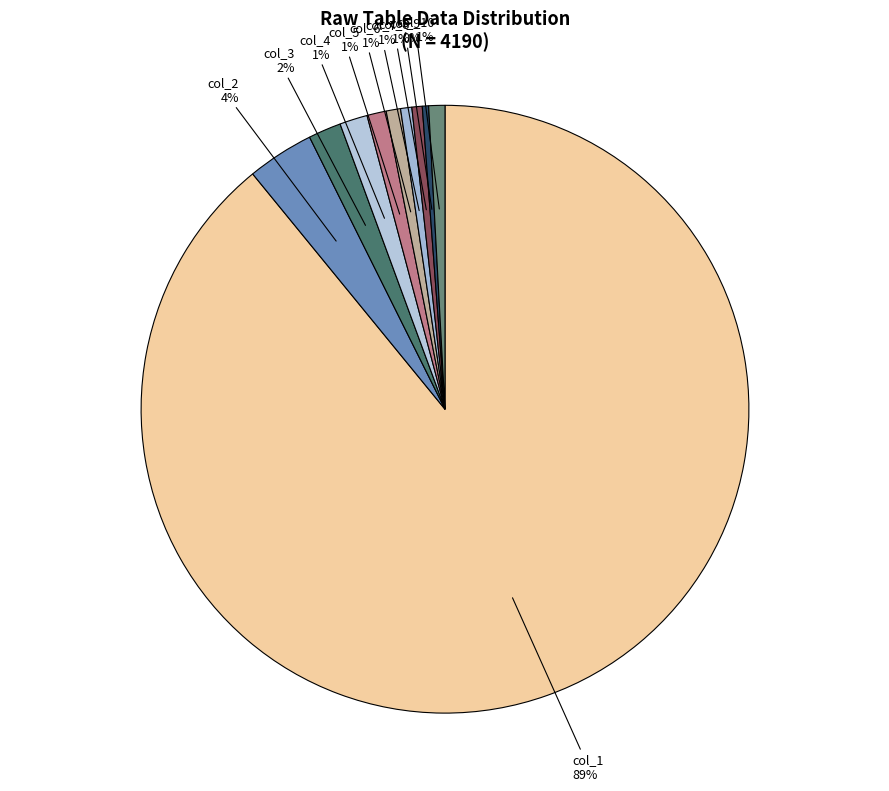

How many segments does this pie chart have?

10